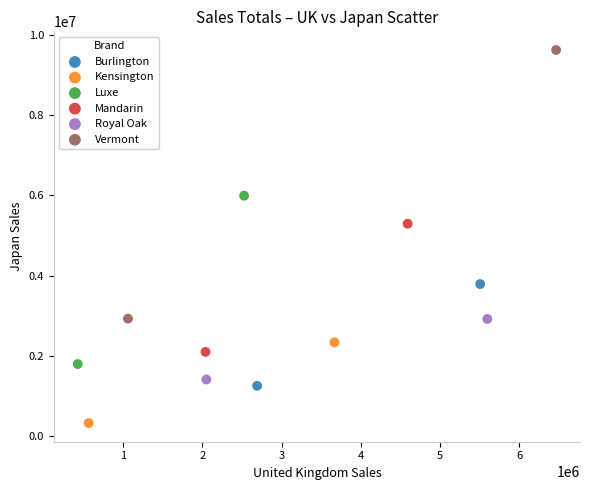

Which series reaches the minimum Y coordinate?

Kensington